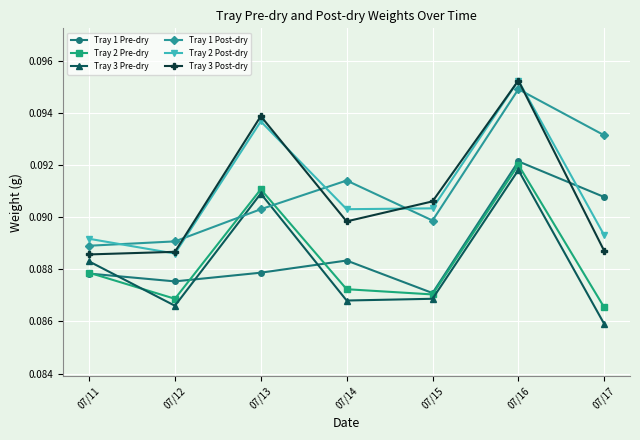

At which category does the chart reach its minimum across all series?

07/17